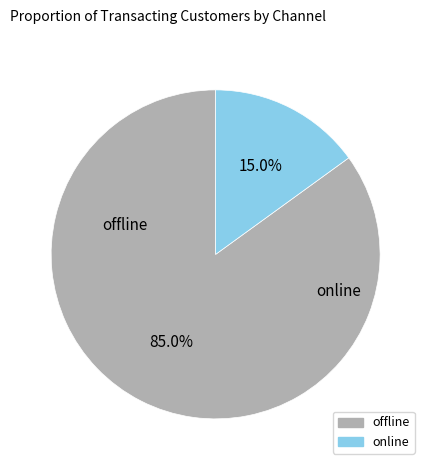

Do offline and online together represent more than half of the pie?

Yes